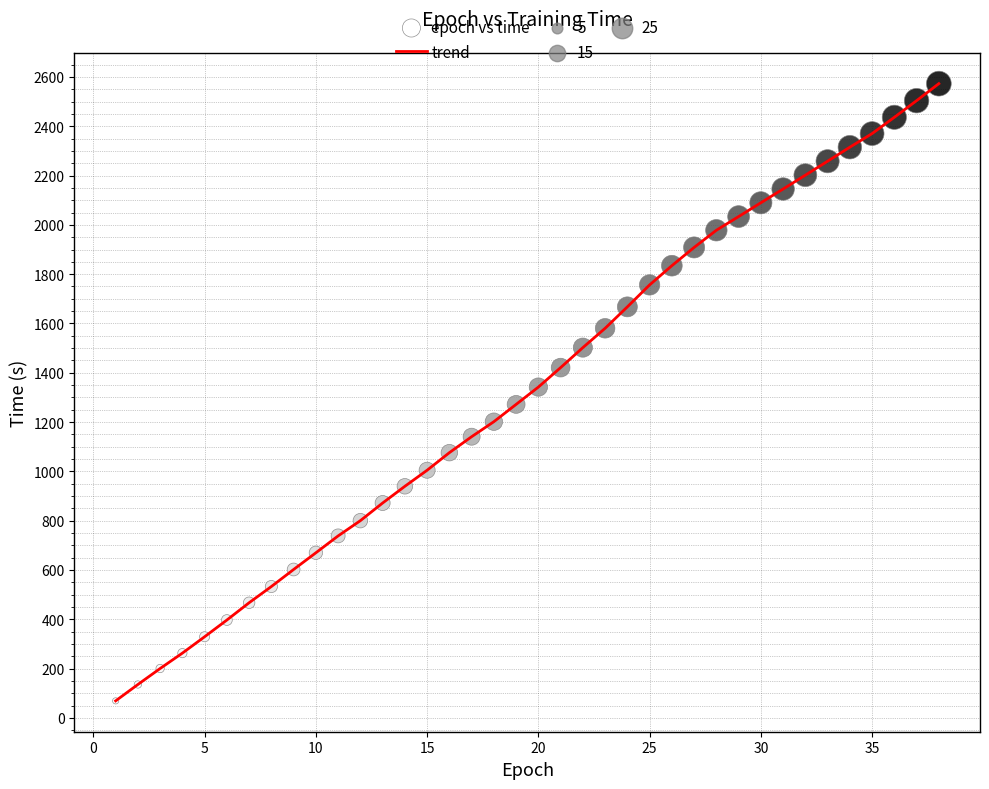

What is the difference between the maximum and minimum values?

2503.9